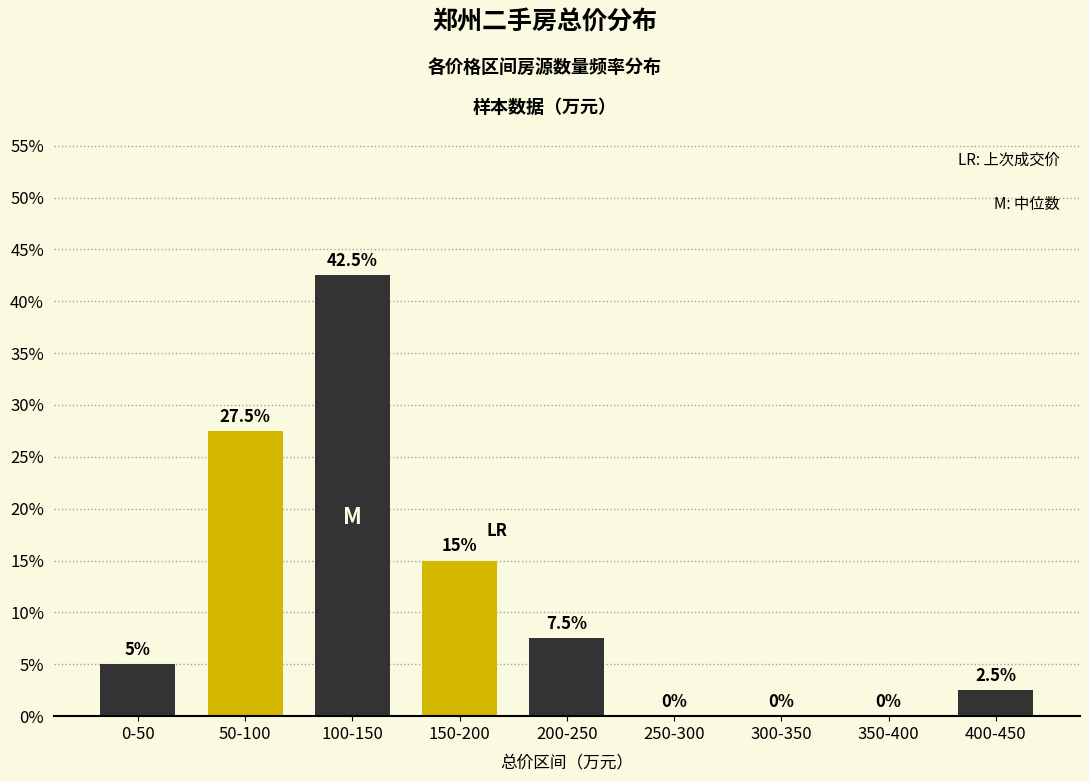

Are the bars horizontal?

No